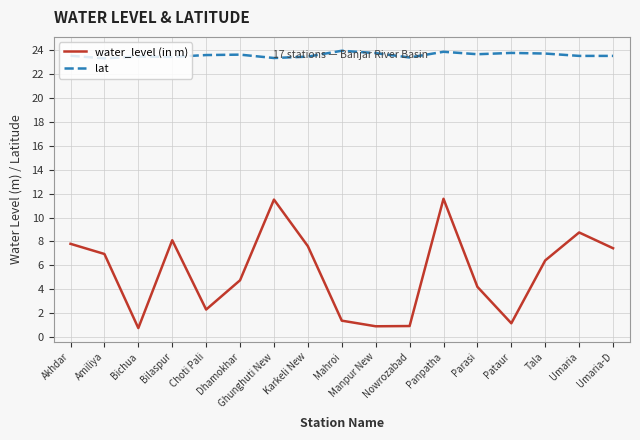

What are all the series names shown in the legend?

water_level (in m), lat